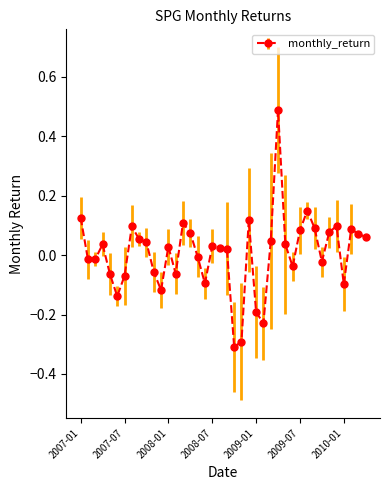

How many series are shown in this chart?

1